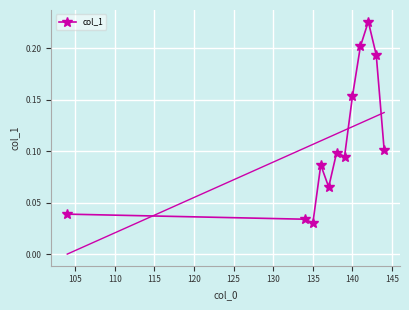

Count the col_1 values in the range 0 to 1.

12